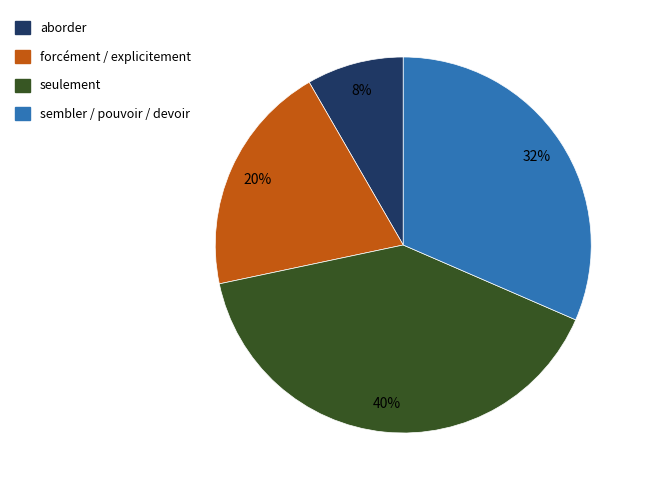

Is there any slice that represents more than half of the pie?

No